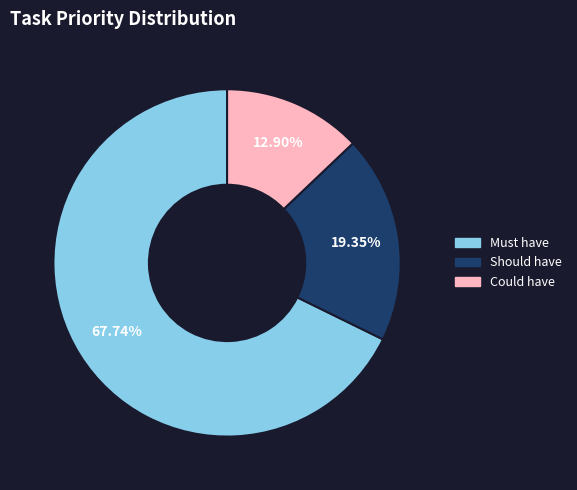

To the nearest percent, what is the difference between the Could have and Must have slice percentages?

55%